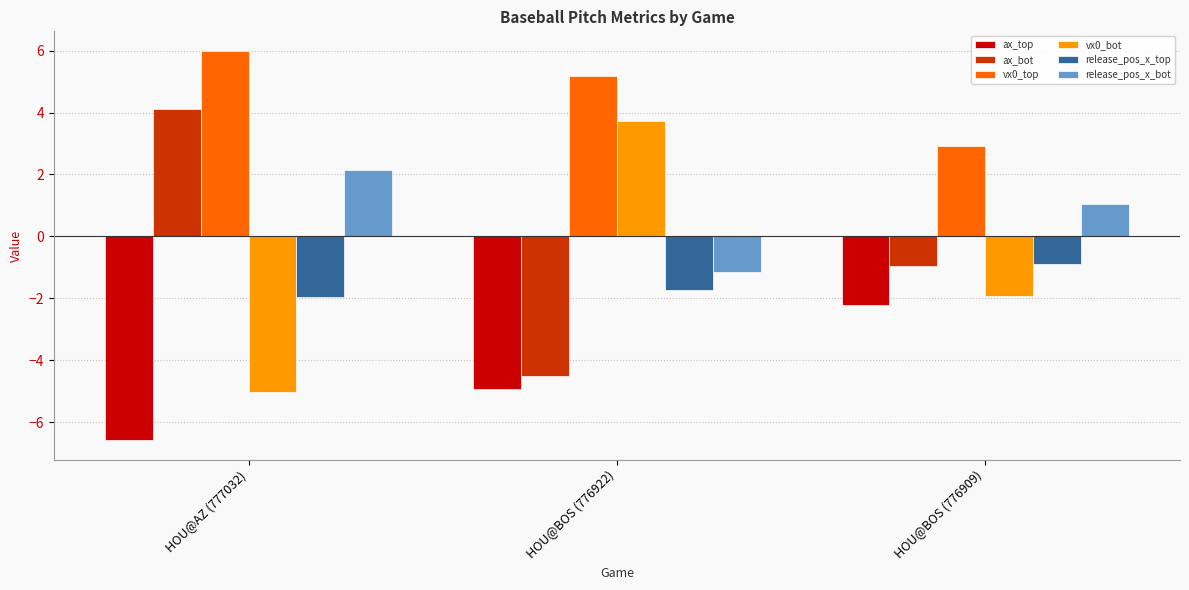

Where is vx0_top nearest to the value 4?

HOU@BOS (776909)